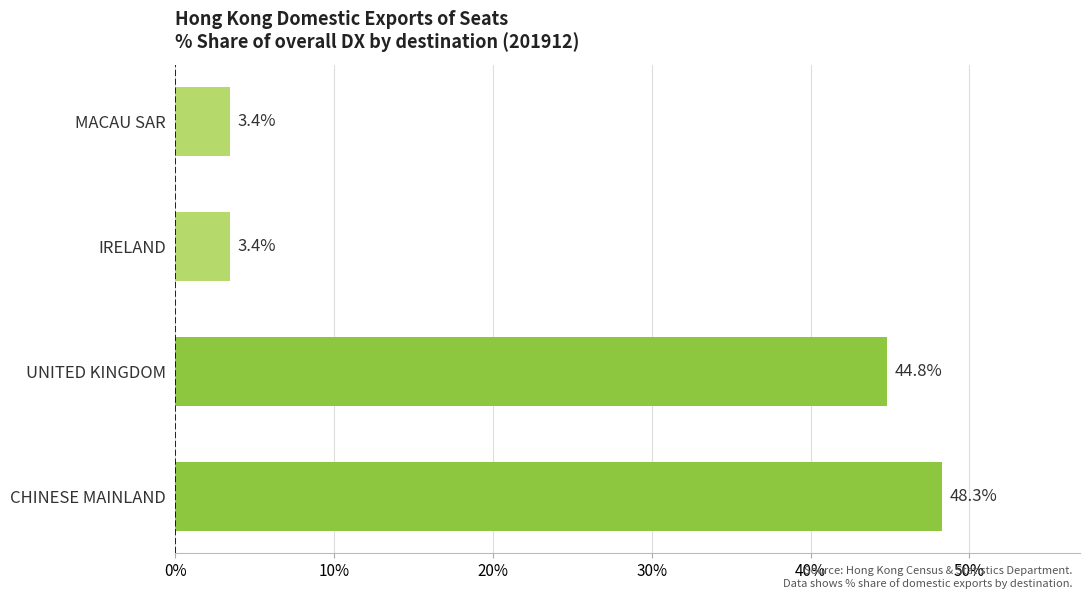

True or false: the data shows 1.3 at MACAU SAR.

False